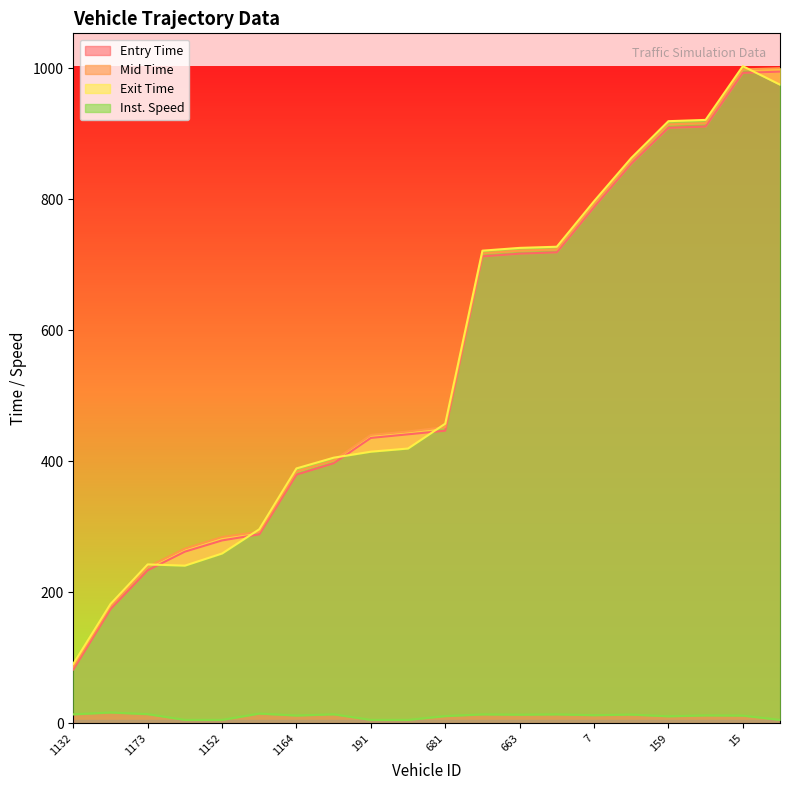

At which category is the sum across all series the highest?

15